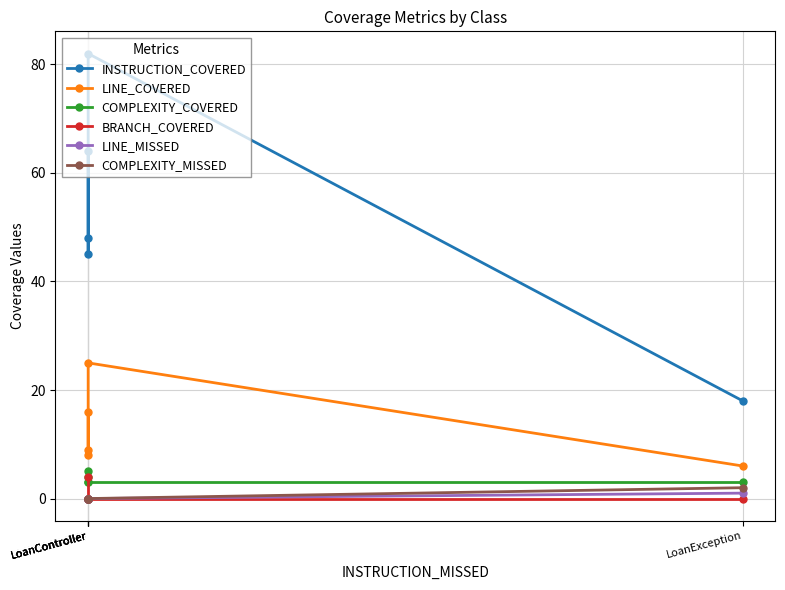

Which has a higher value, LoanController or LoanController?

LoanController